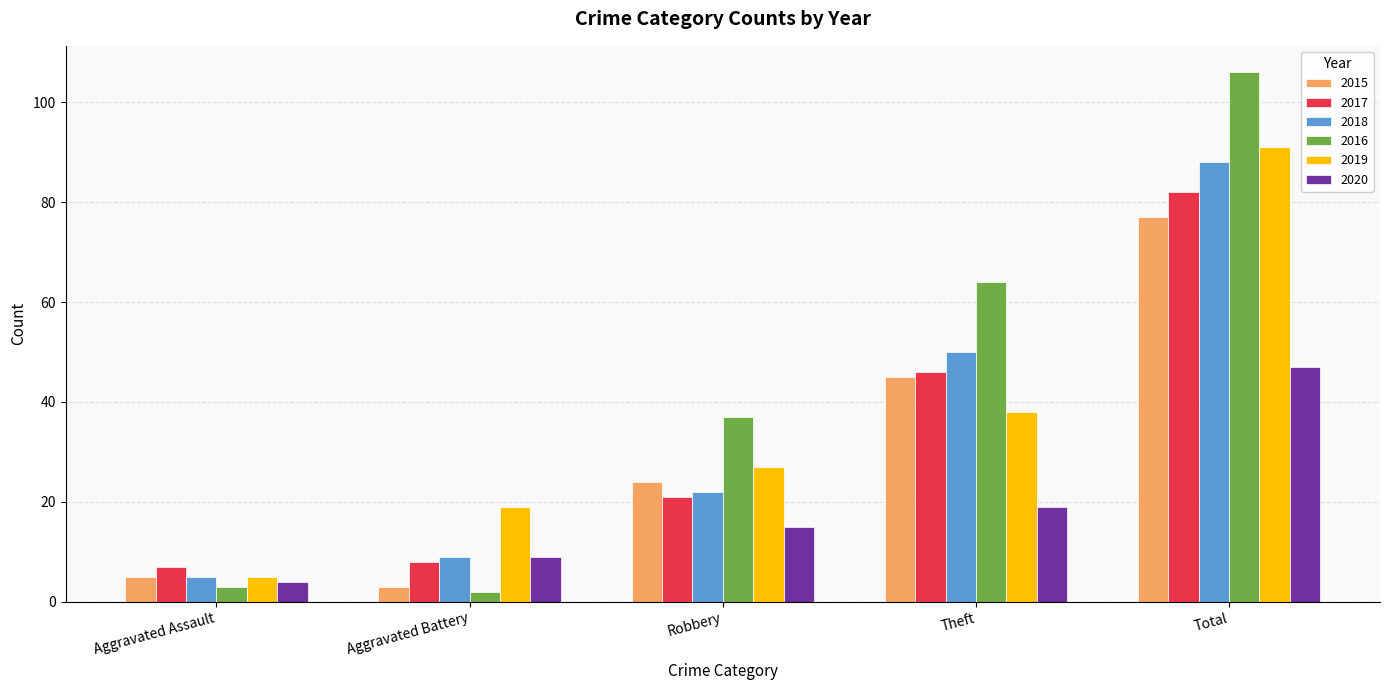

At how many categories does at least one series exceed 92?

1